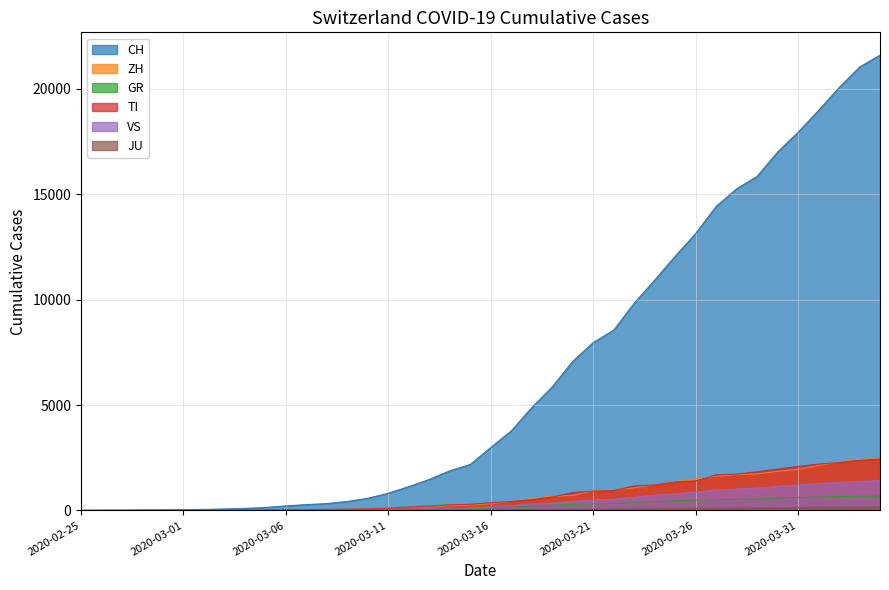

Which series has the largest total across all categories?

CH